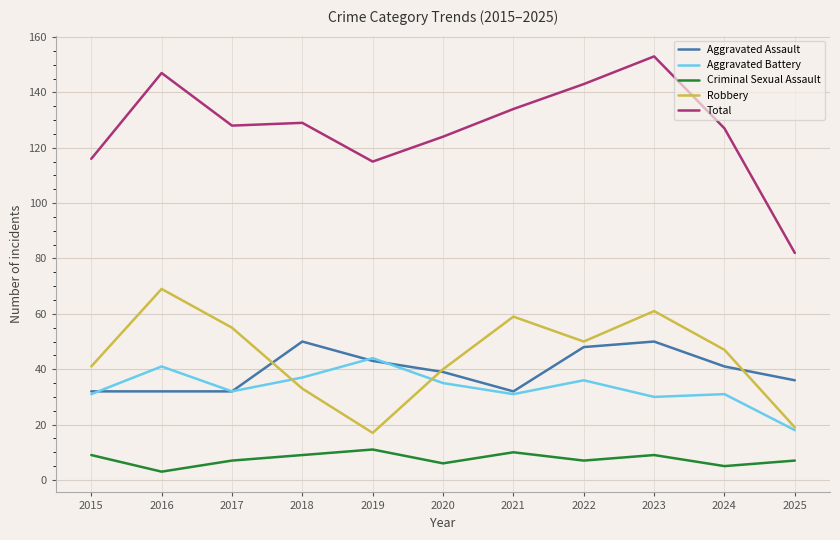

At which category does the chart reach its peak across all series?

2023